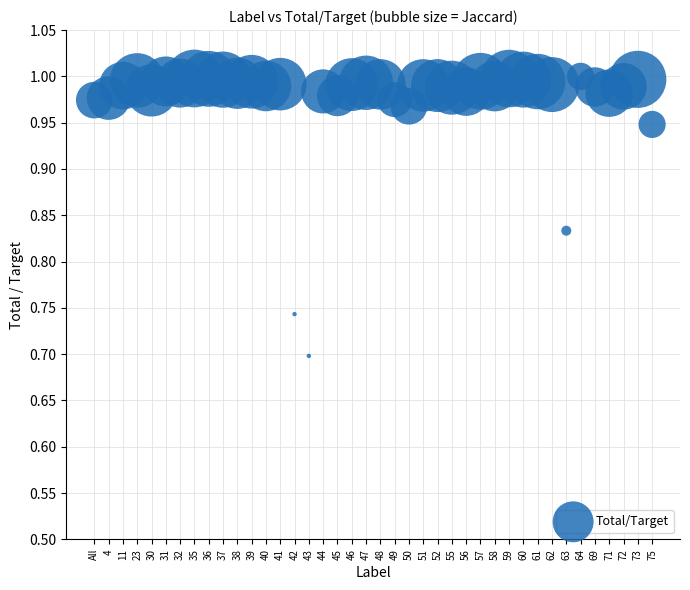

What is the range of Y values (max minus min)?

0.3